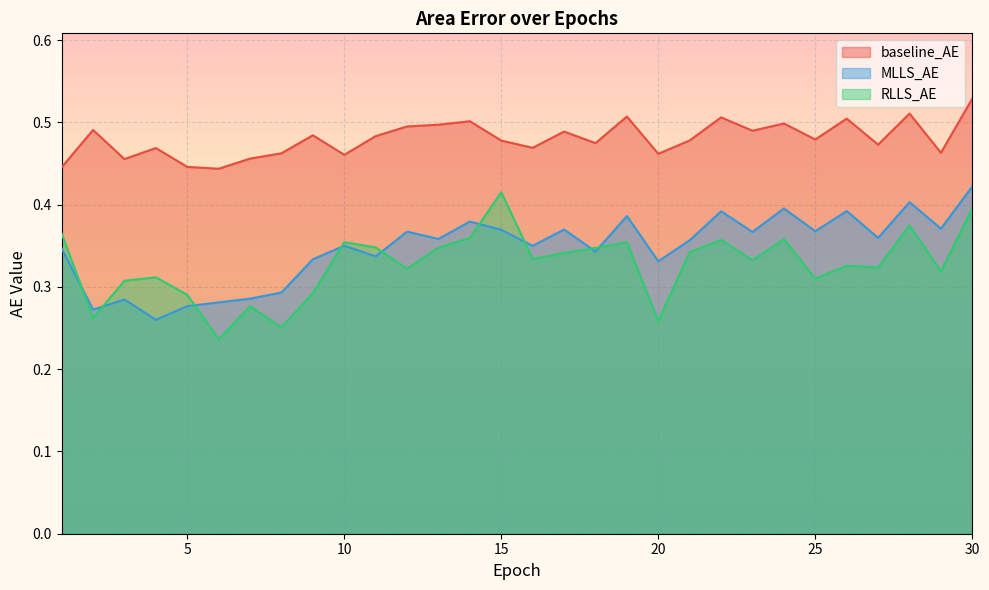

List the series in order of their peak value, lowest first.

RLLS_AE, MLLS_AE, baseline_AE